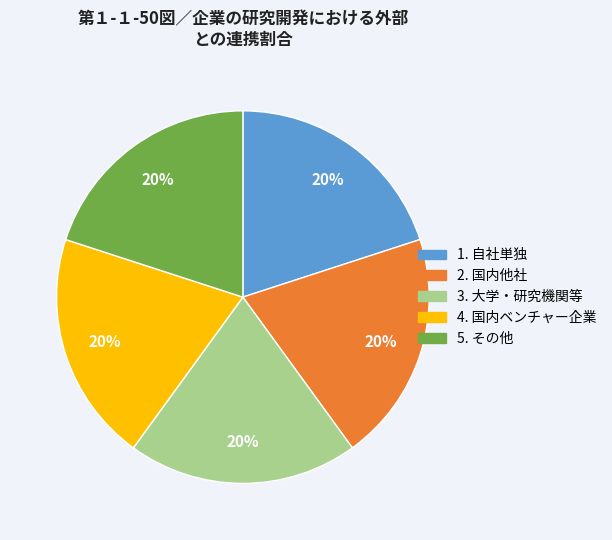

Is there any slice that represents more than half of the pie?

No